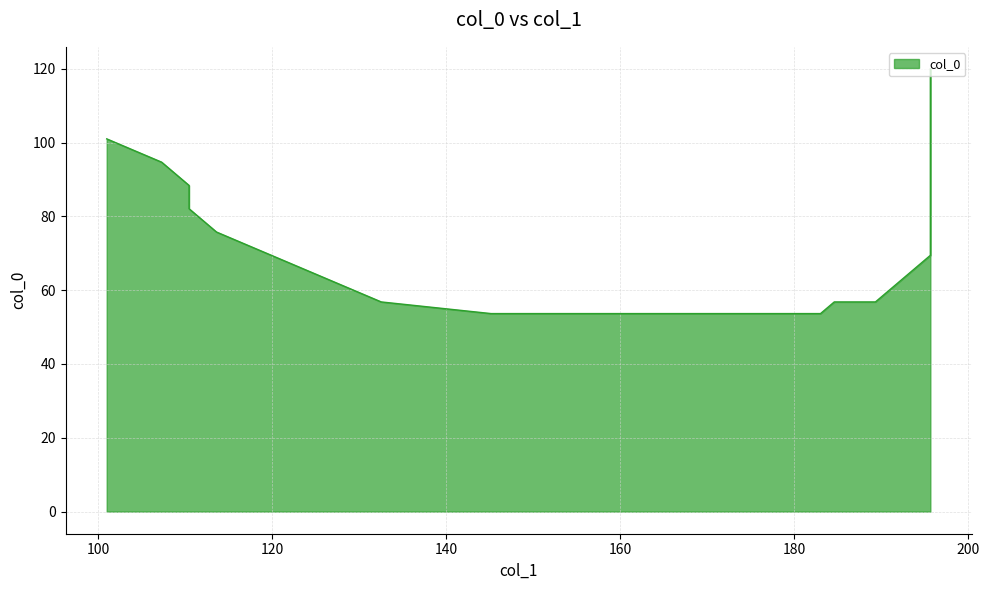

Is it true that the value at 189.375 is 56.8?

True